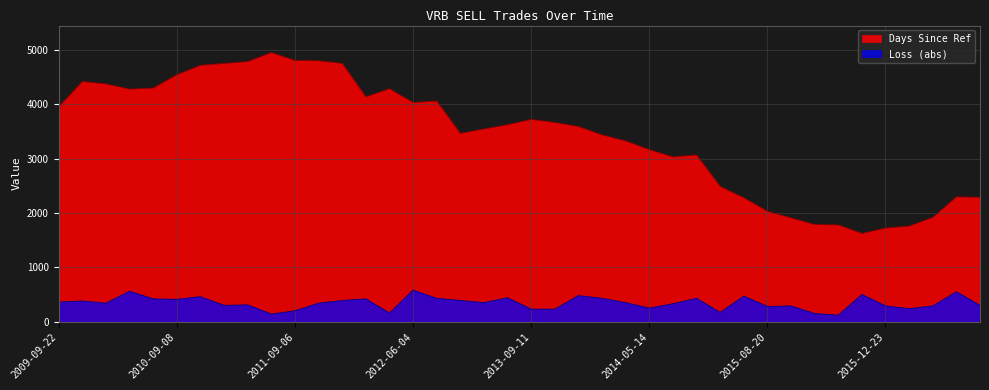

What is the difference between the highest and lowest values at 2013-07-29?

3183